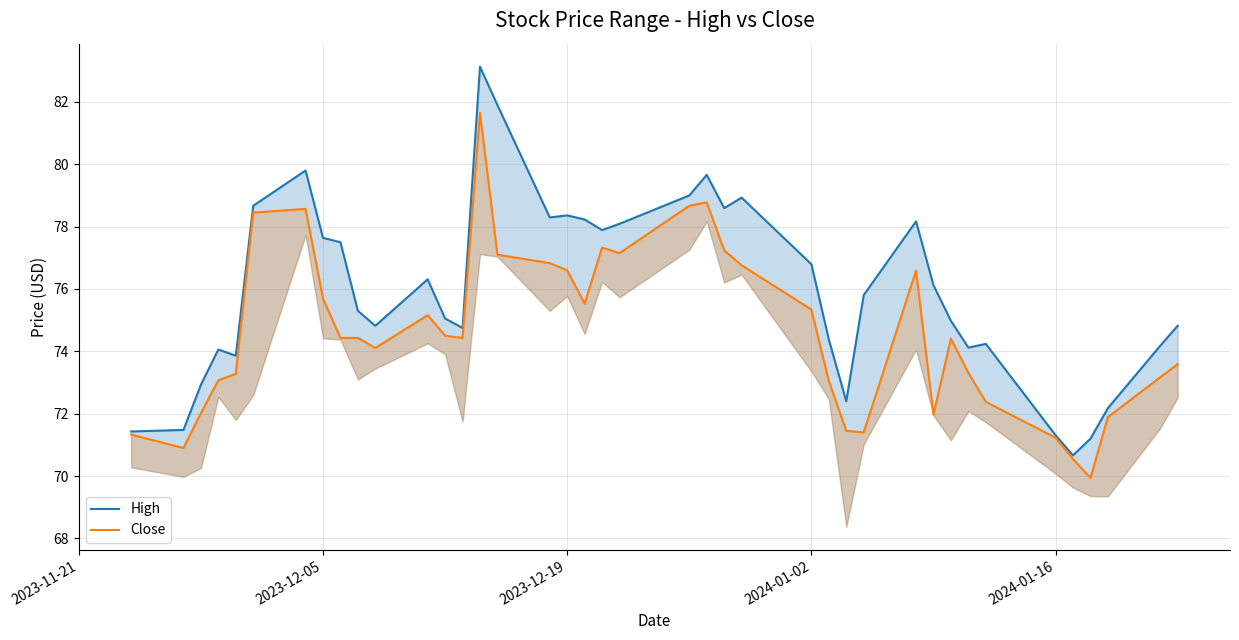

What is the average value of the High series?

75.9